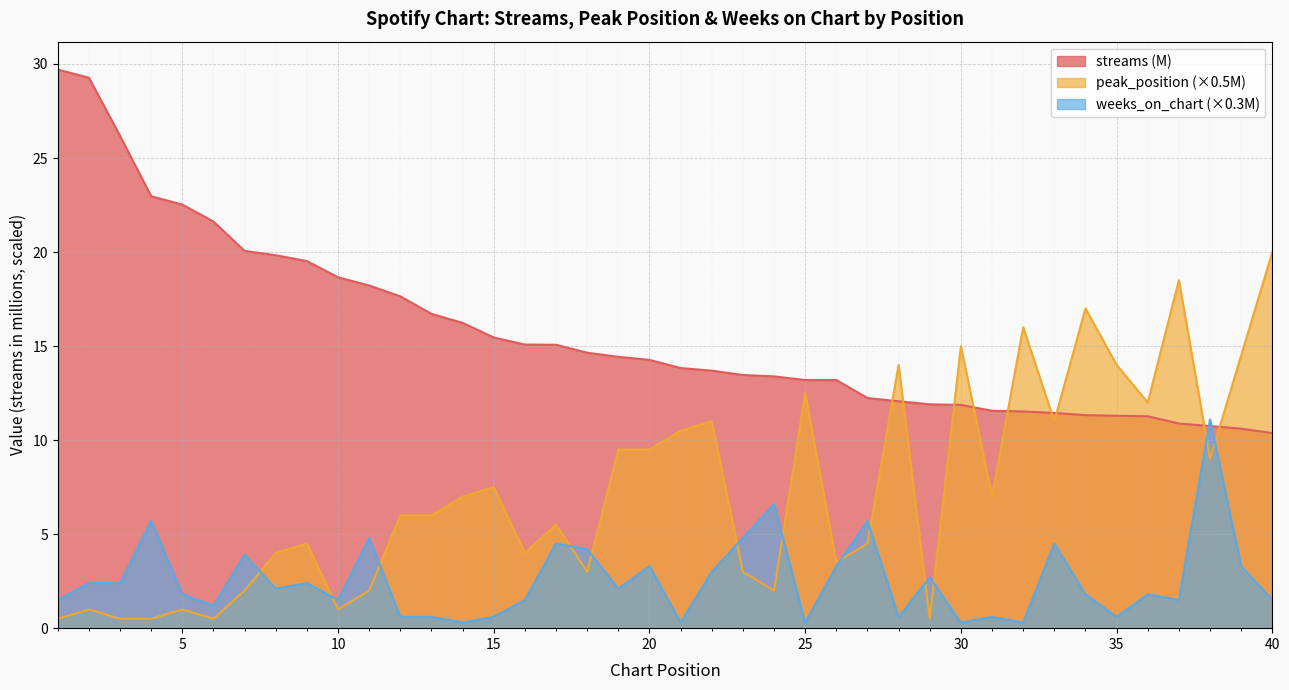

True or false: streams has more than 0 interior local peaks.

False